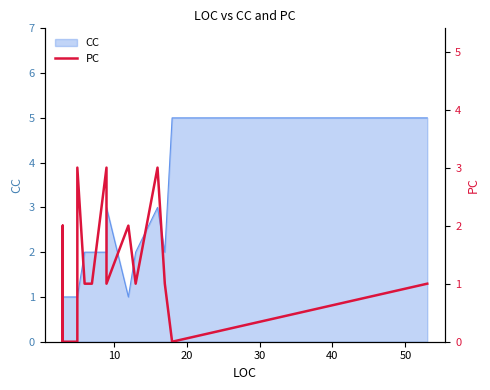

The value at 16 is 3. True or false?

True